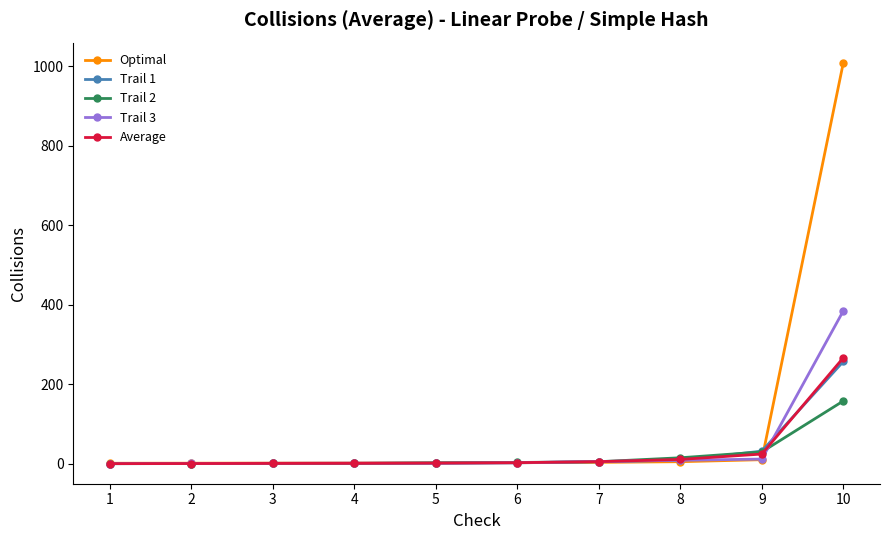

At which label is Average closest to 133?

9